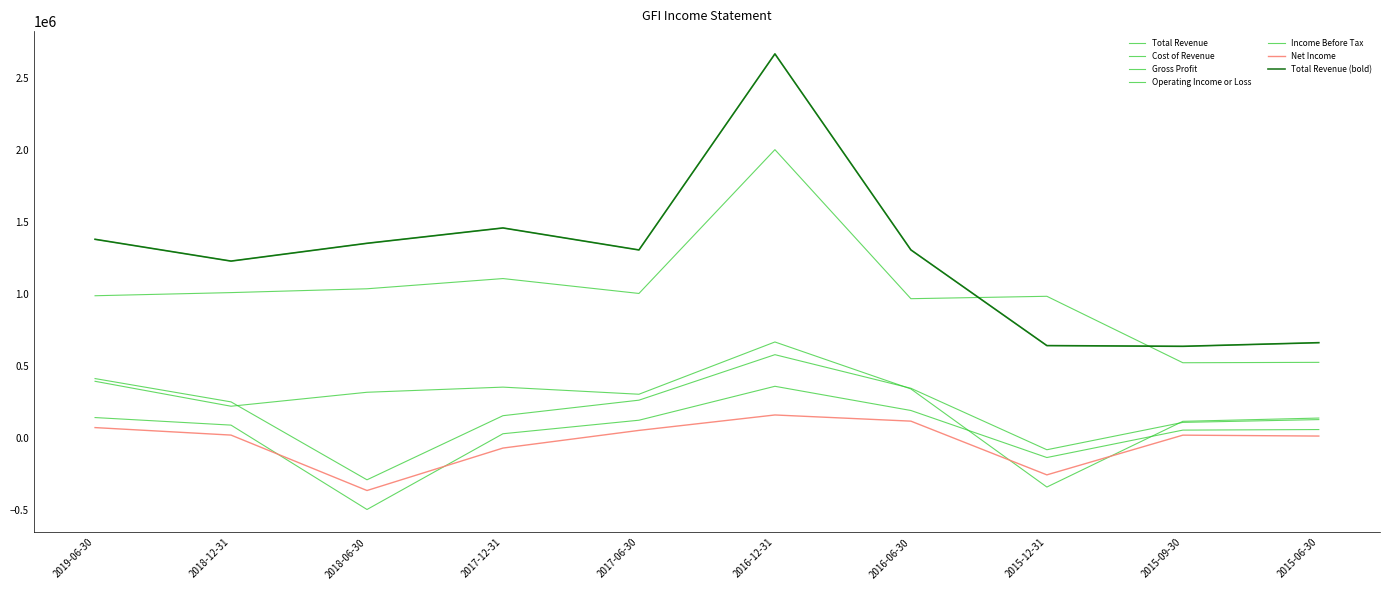

True or false: Operating Income or Loss and Gross Profit intersect in this chart.

True